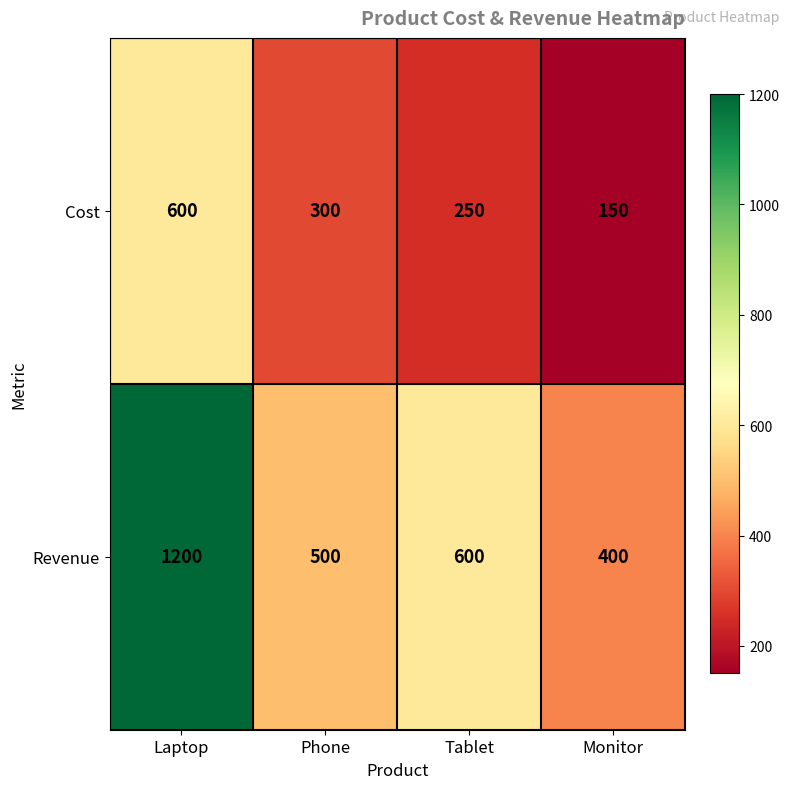

What is the greatest value displayed?

1200